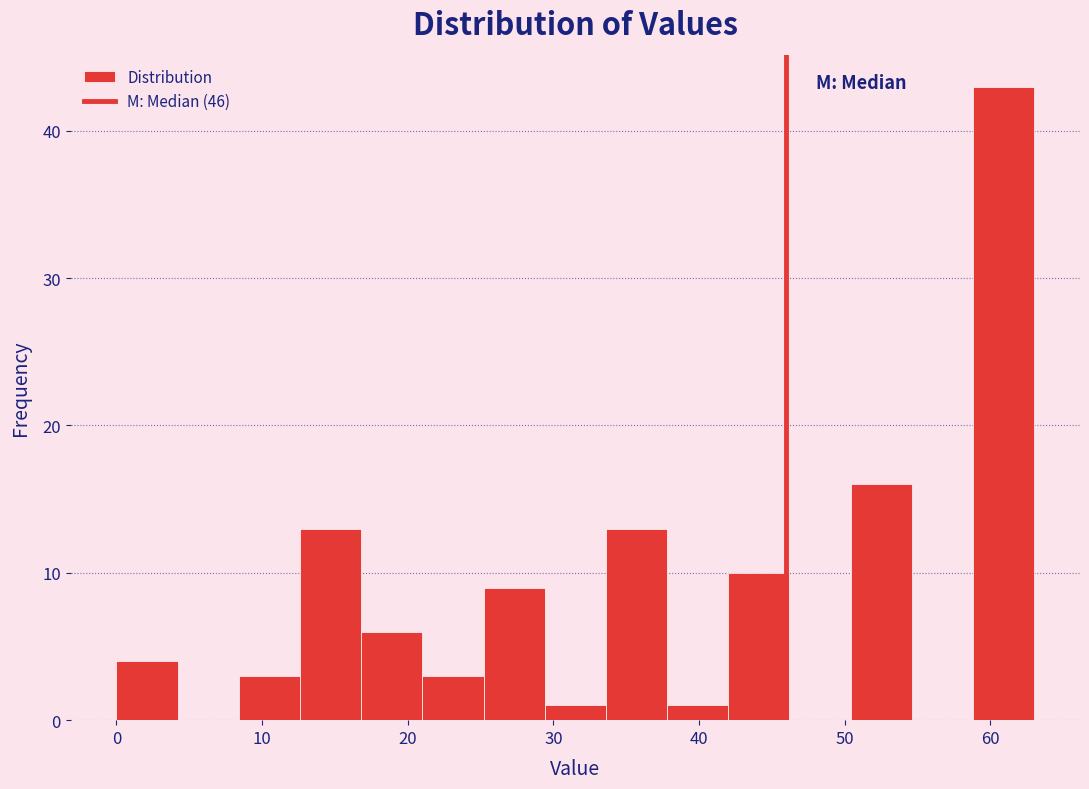

Reading left to right, list every bar in this chart as the range it spans on the x-axis followed by its height. Neither the bar edges nor the heights are printed on the chart, so give them approximately, as read against the axes.

0.0 to 4.2: 4
4.2 to 8.4: 0
8.4 to 12.6: 3
12.6 to 16.8: 13
16.8 to 21.0: 6
21.0 to 25.2: 3
25.2 to 29.4: 9
29.4 to 33.6: 1
33.6 to 37.8: 13
37.8 to 42.0: 1
42.0 to 46.2: 10
46.2 to 50.4: 0
50.4 to 54.6: 16
54.6 to 58.8: 0
58.8 to 63.0: 43